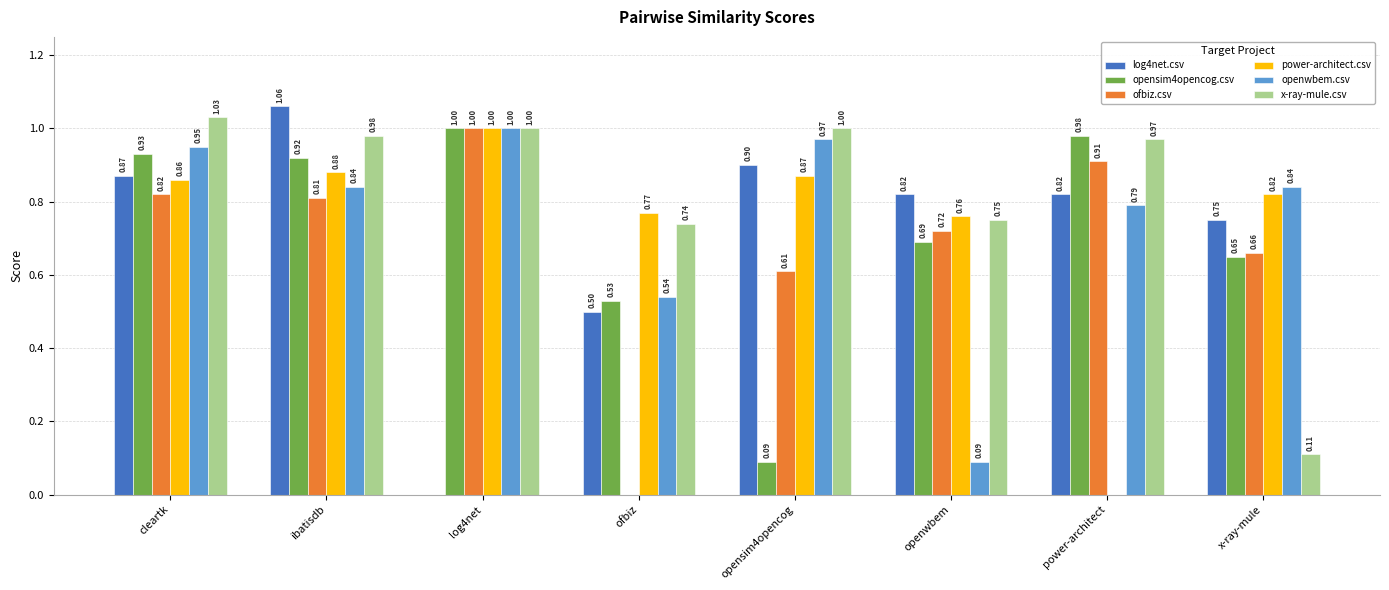

True or false: power-architect.csv has a value of 1.0 at log4net.

True